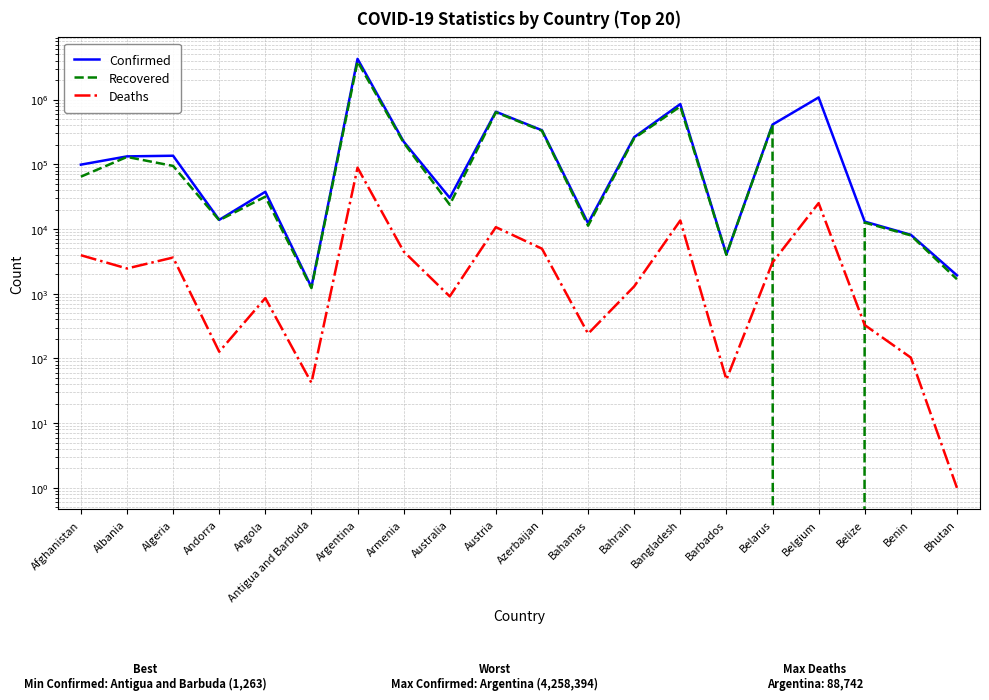

What position from the right is Argentina?

14